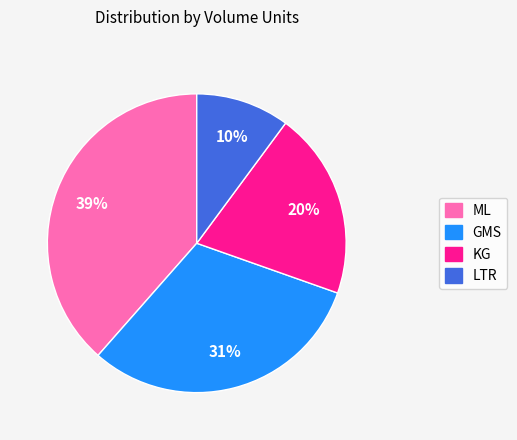

Which has a higher value, GMS or KG?

GMS